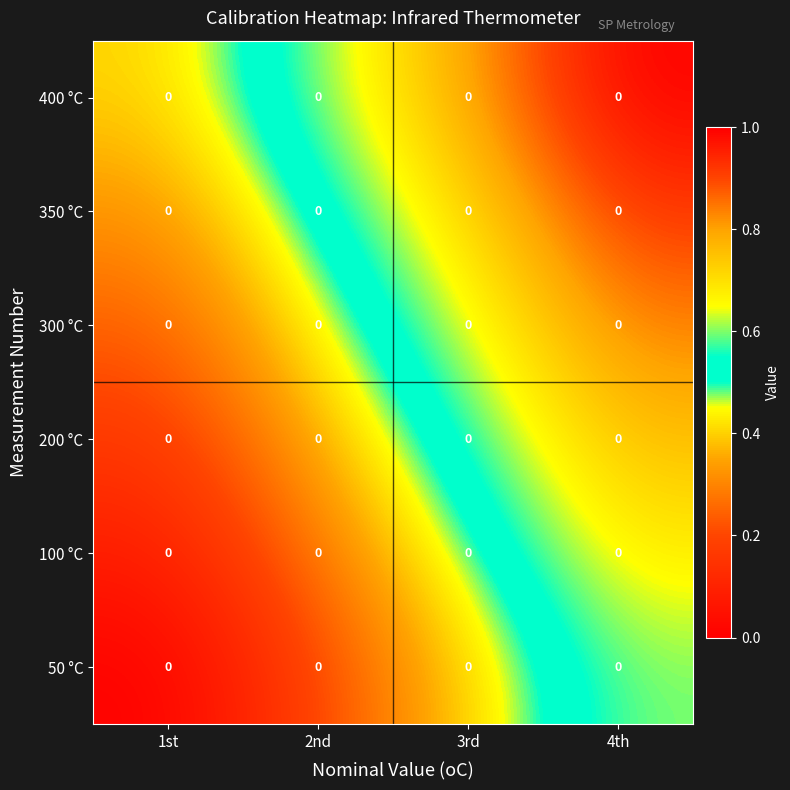

How many distinct data groups are displayed?

6